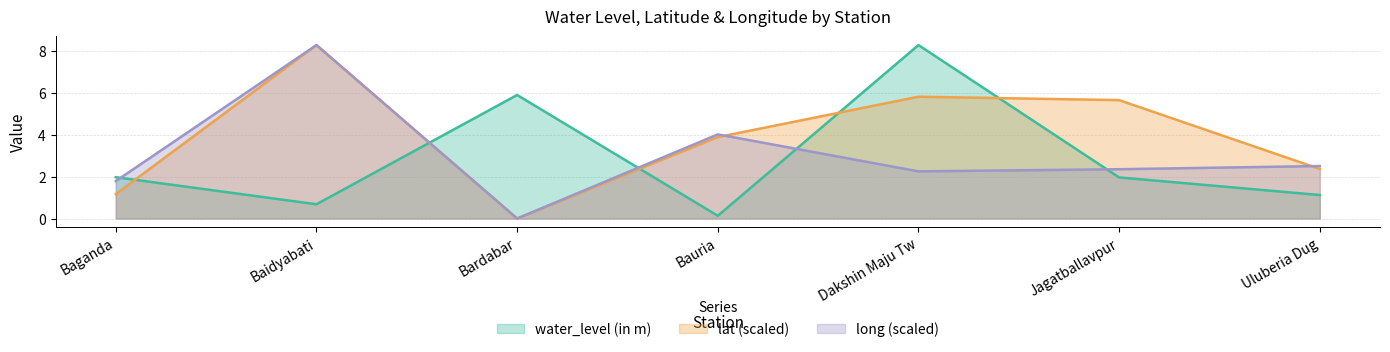

Which series ends up on top after the final intersection of lat and water_level (in m)?

lat